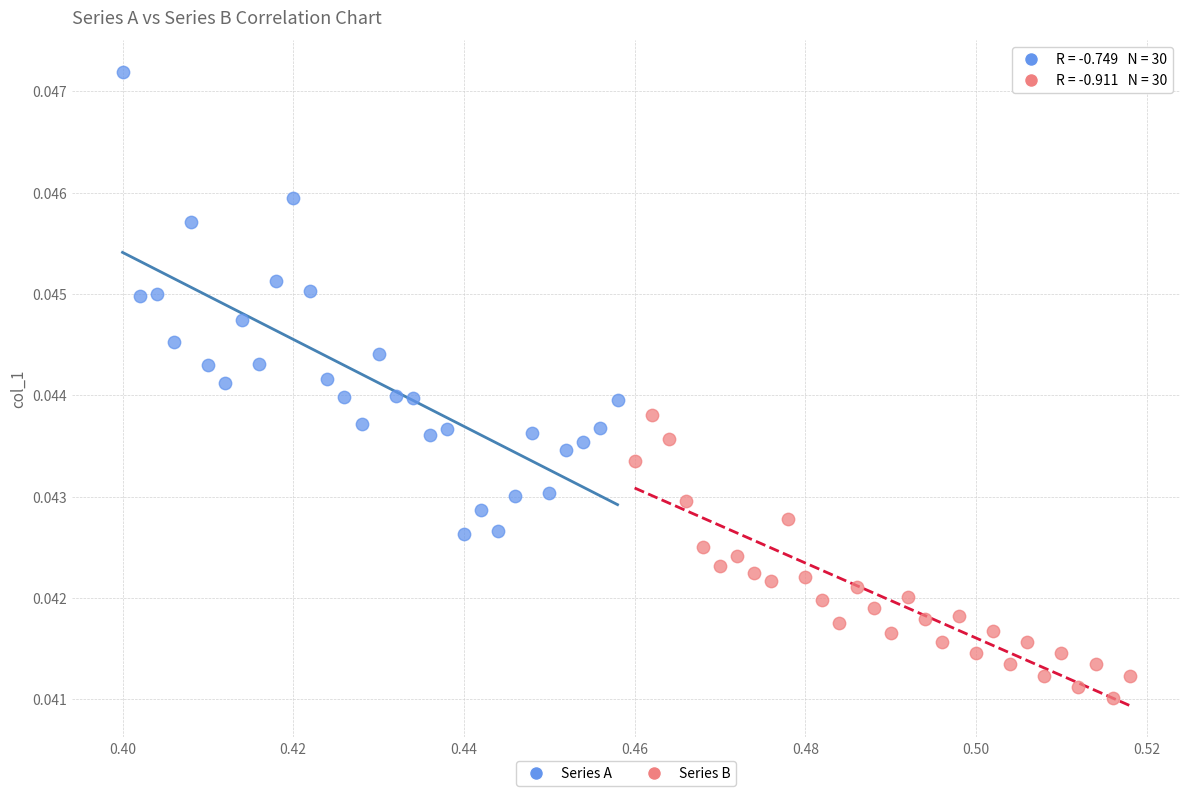

Which series has the largest Y range (max minus min)?

Series A